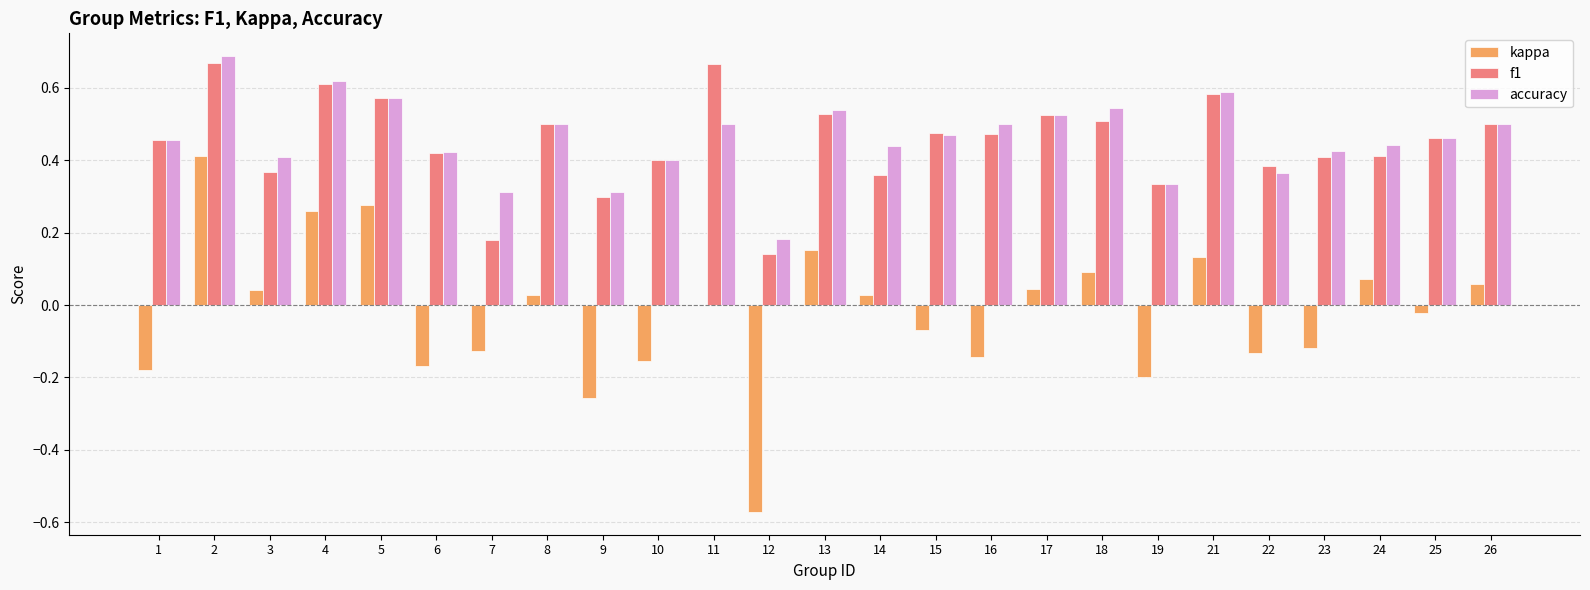

What is the sum of all f1 values?

11.2